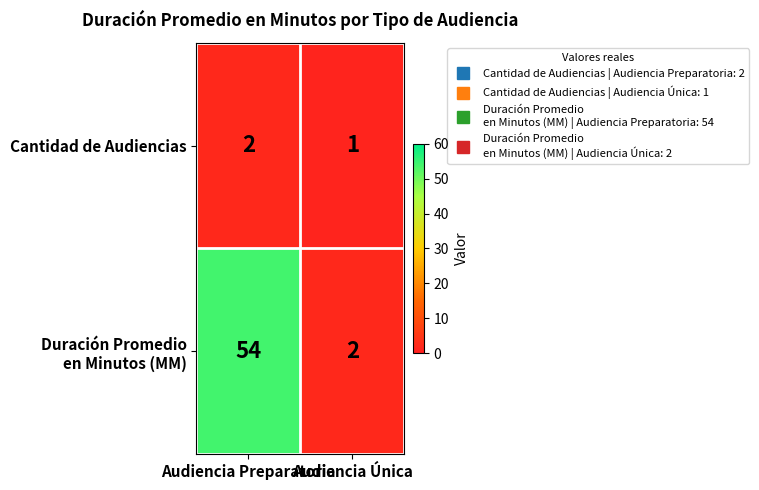

What is the maximum value shown in the chart?

54